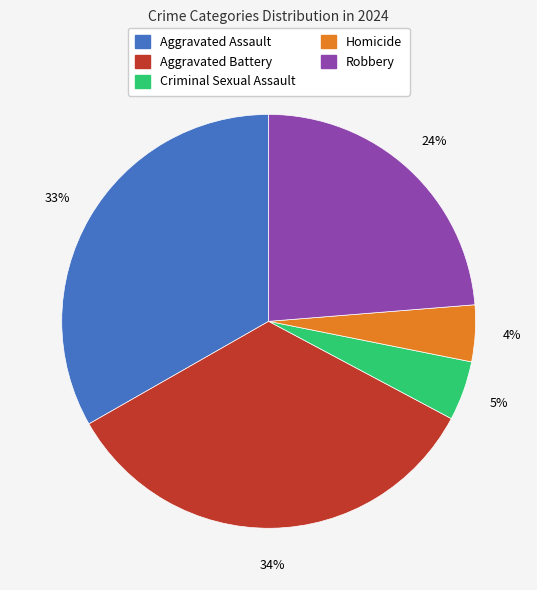

To the nearest percent, what is the combined percentage of Aggravated Battery and Criminal Sexual Assault?

39%